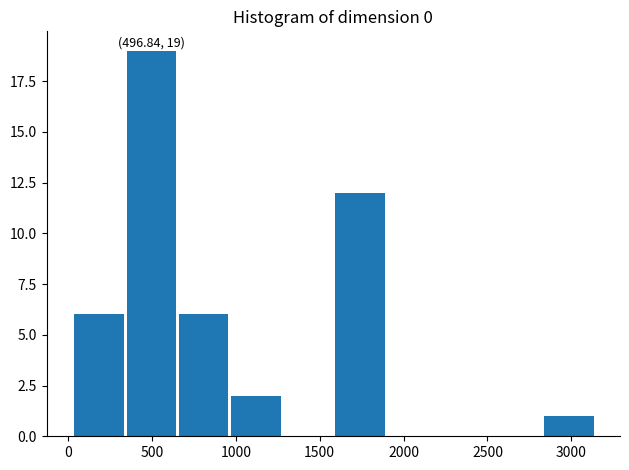

Which range on the x-axis has the tallest bar?

350 to 650